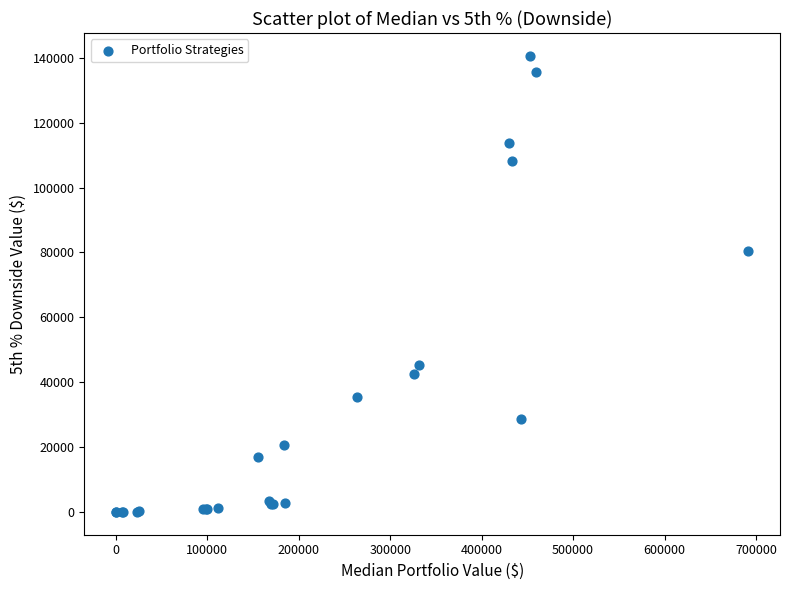

What Y value in the scatter plot is closest to 70312?

80479.2